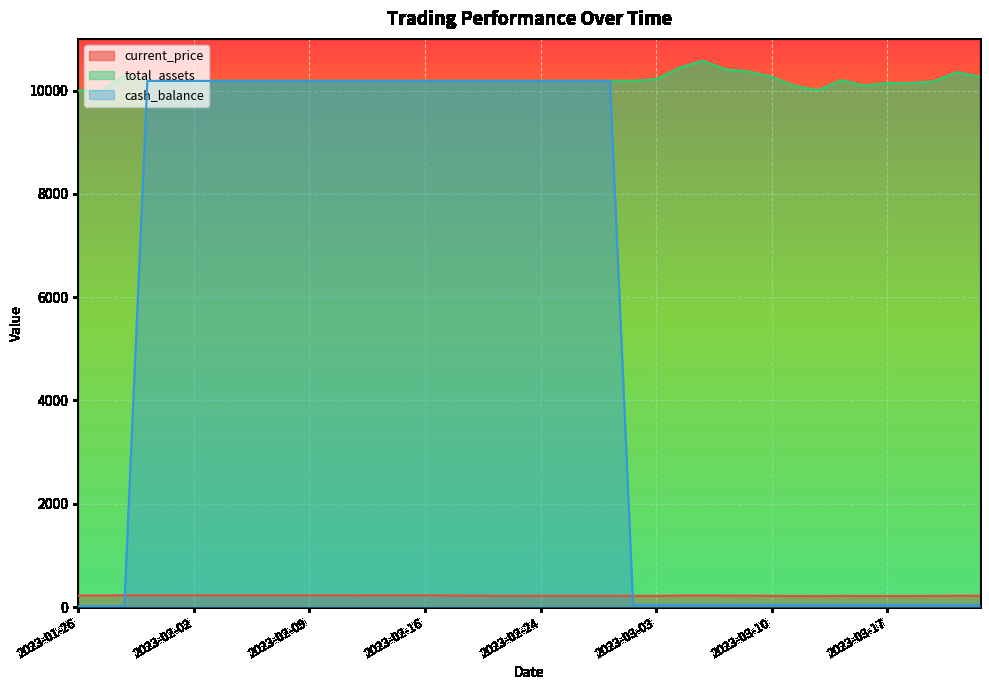

True or false: current_price has more than 1 interior local peaks.

True